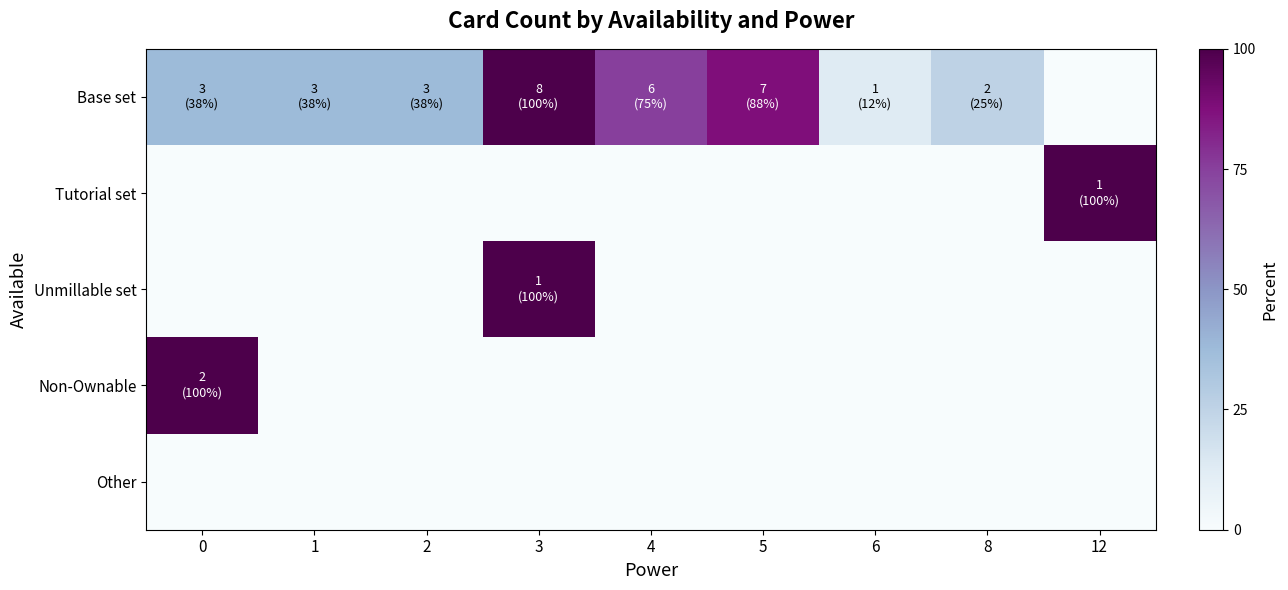

At which category does the chart reach its peak across all series?

3